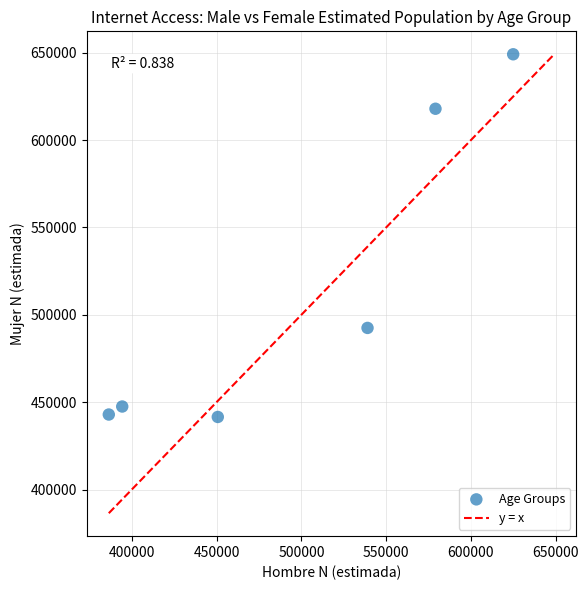

What is the average Y value?

515252